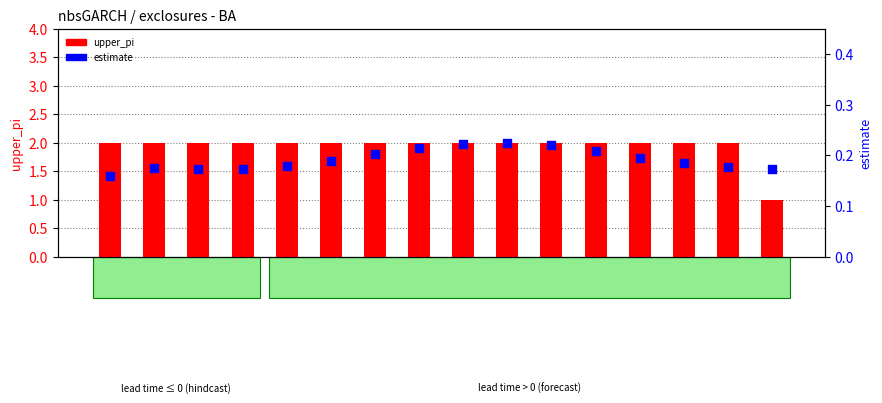

What is the total value across all series at 545?

2.2